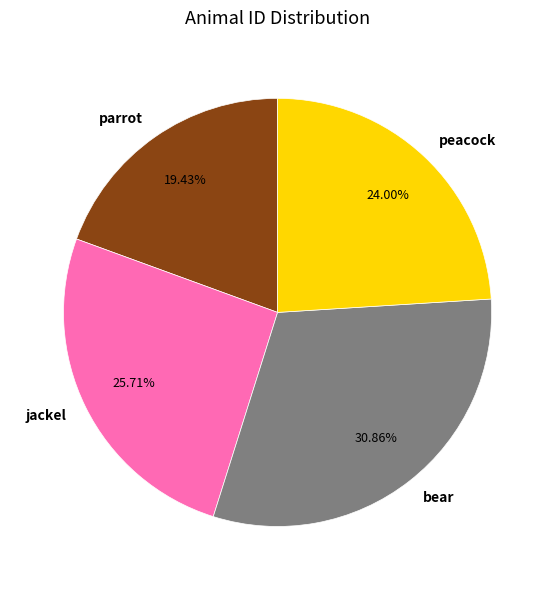

Is it true that bear is 31% of the pie?

True